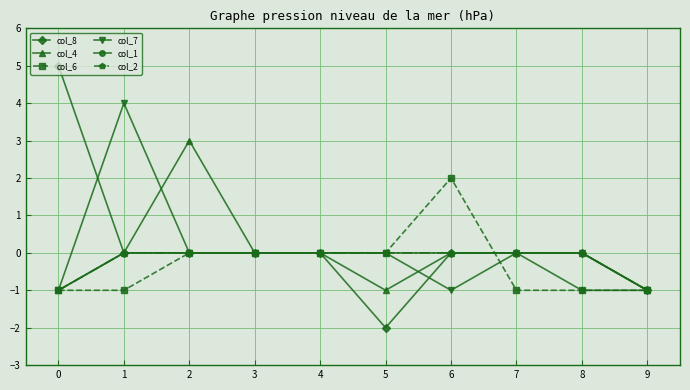

What are all the series names shown in the legend?

col_8, col_4, col_6, col_7, col_1, col_2